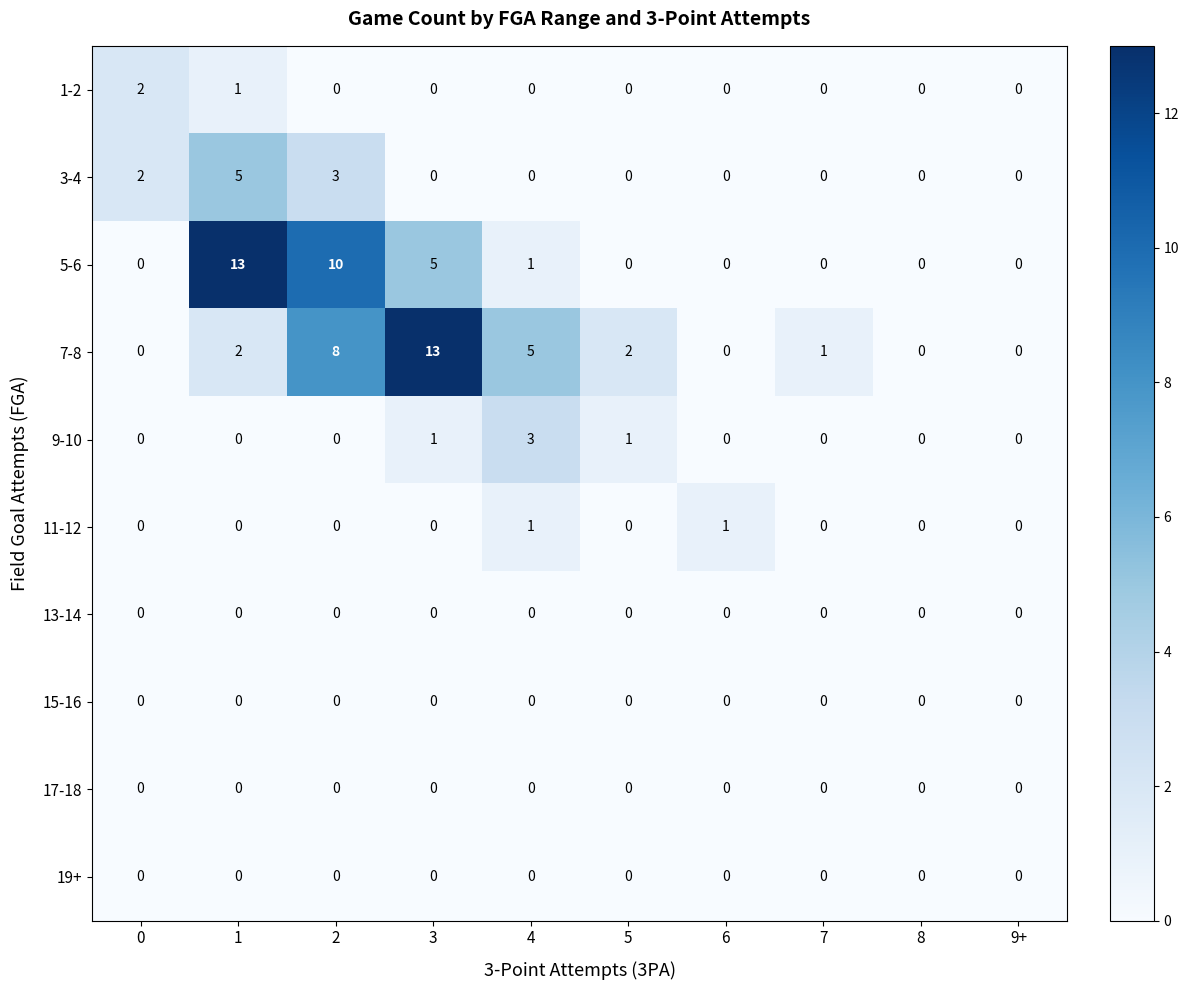

What is the maximum value shown in the chart?

13